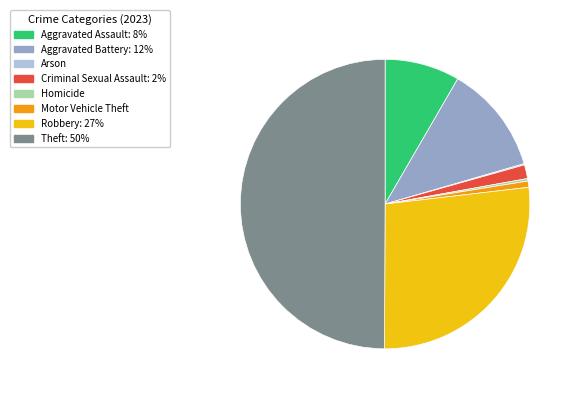

Is Motor Vehicle Theft the majority of the pie?

No